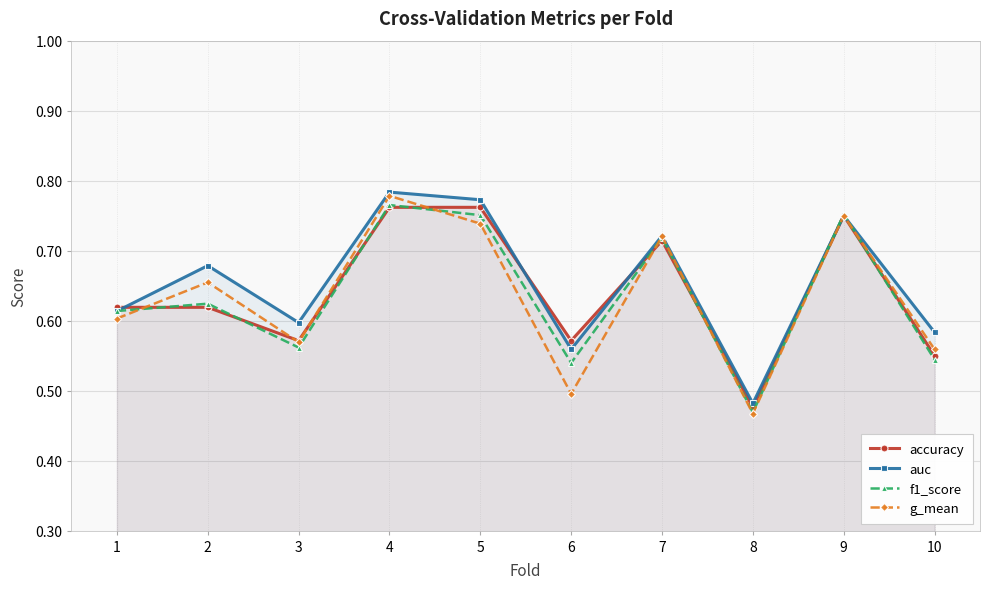

Is it true that accuracy equals 0.3 at 10?

False